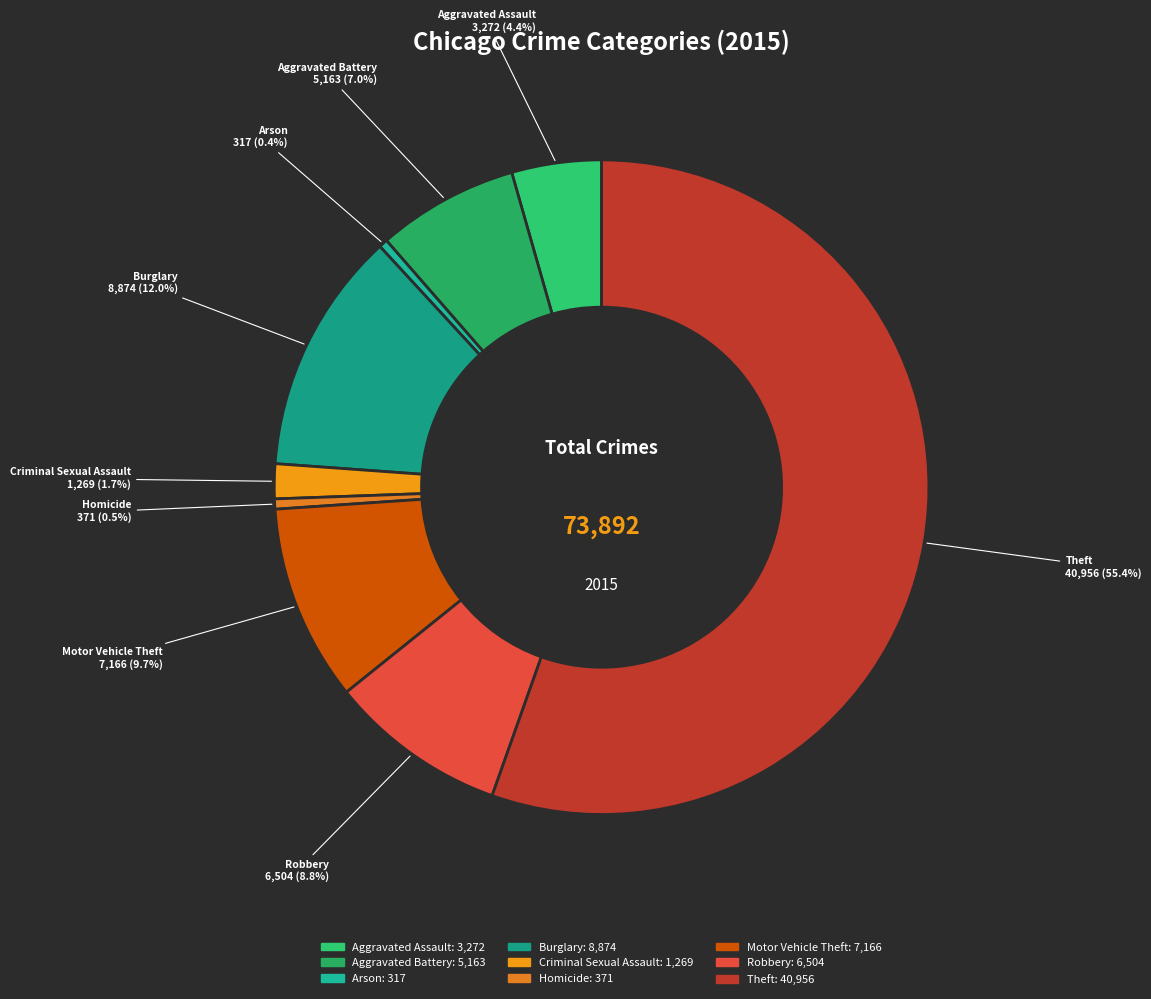

To the nearest percent, what is the average slice percentage?

11%